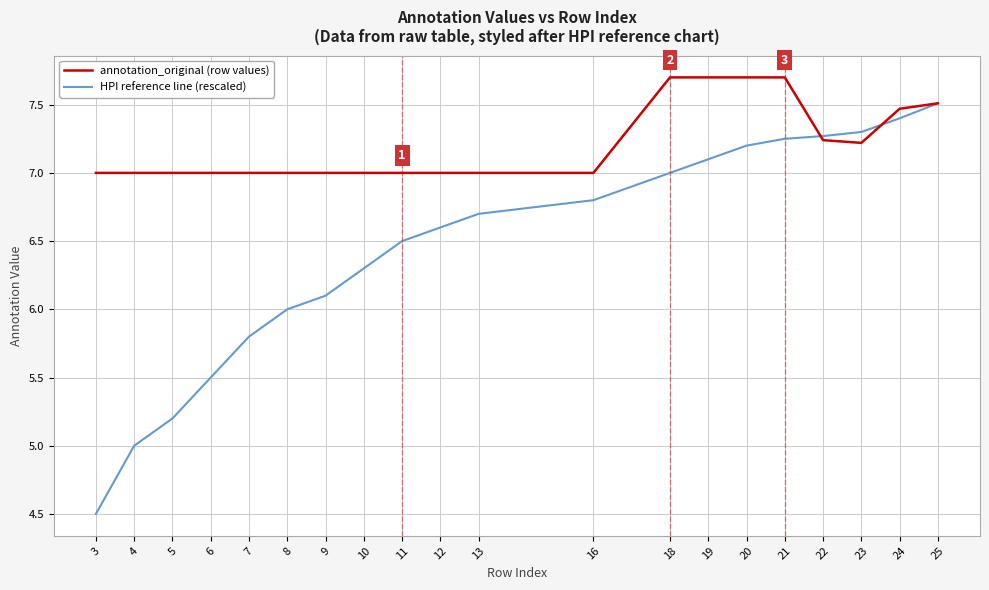

True or false: annotation_original (row values) has a value of 2.3 at 11.

False